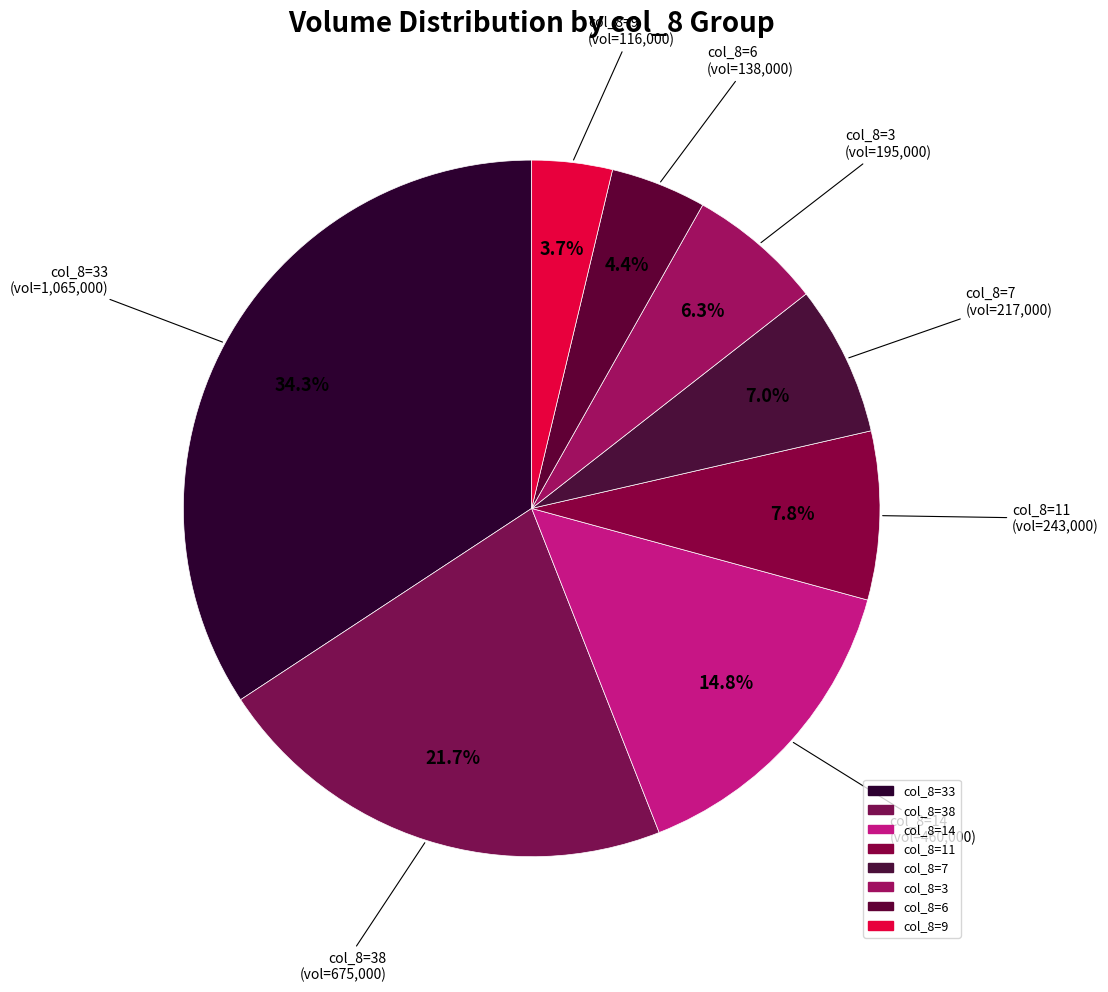

How many segments does this pie chart have?

8